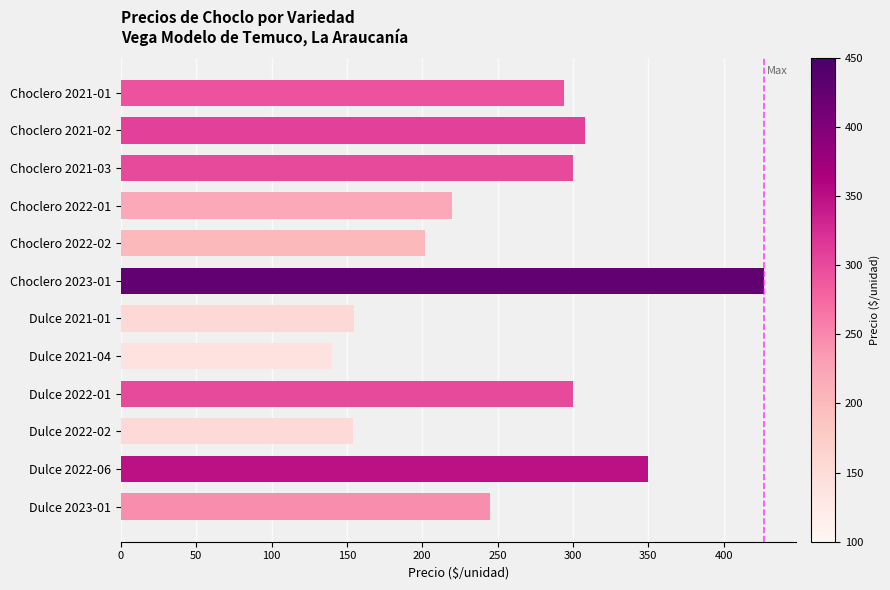

What is the change in value from Choclero 2023-01 to Dulce 2021-04?

-287